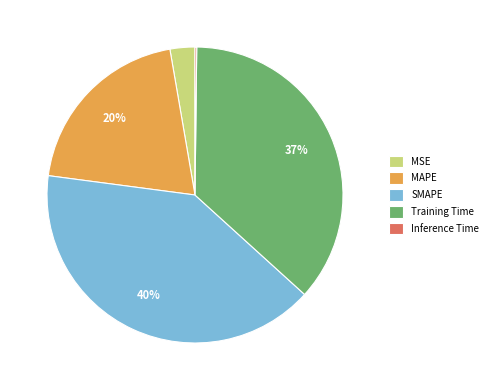

Is Training Time the majority of the pie?

No